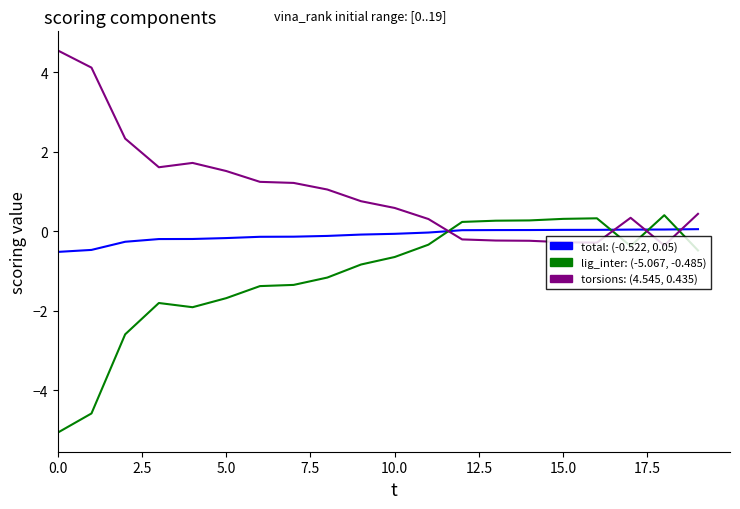

What is the maximum value shown in the chart?

4.5